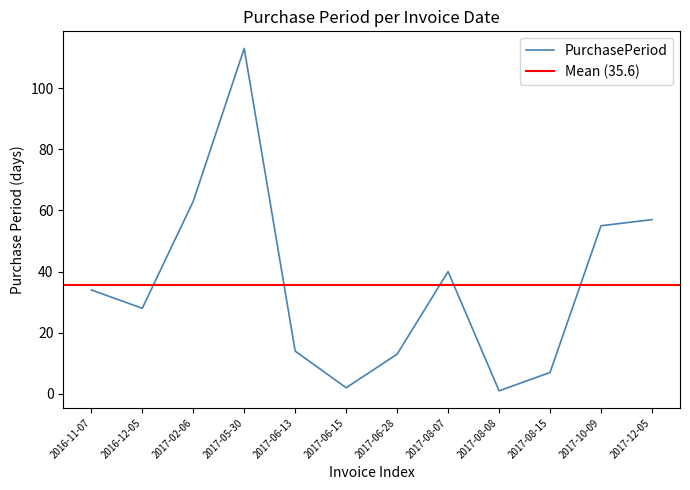

Reading right to left, list all the values displayed in this chart.

2017-12-05=57	2017-10-09=55	2017-08-15=7	2017-08-08=1	2017-08-07=40	2017-06-28=13	2017-06-15=2	2017-06-13=14	2017-05-30=113	2017-02-06=63	2016-12-05=28	2016-11-07=34